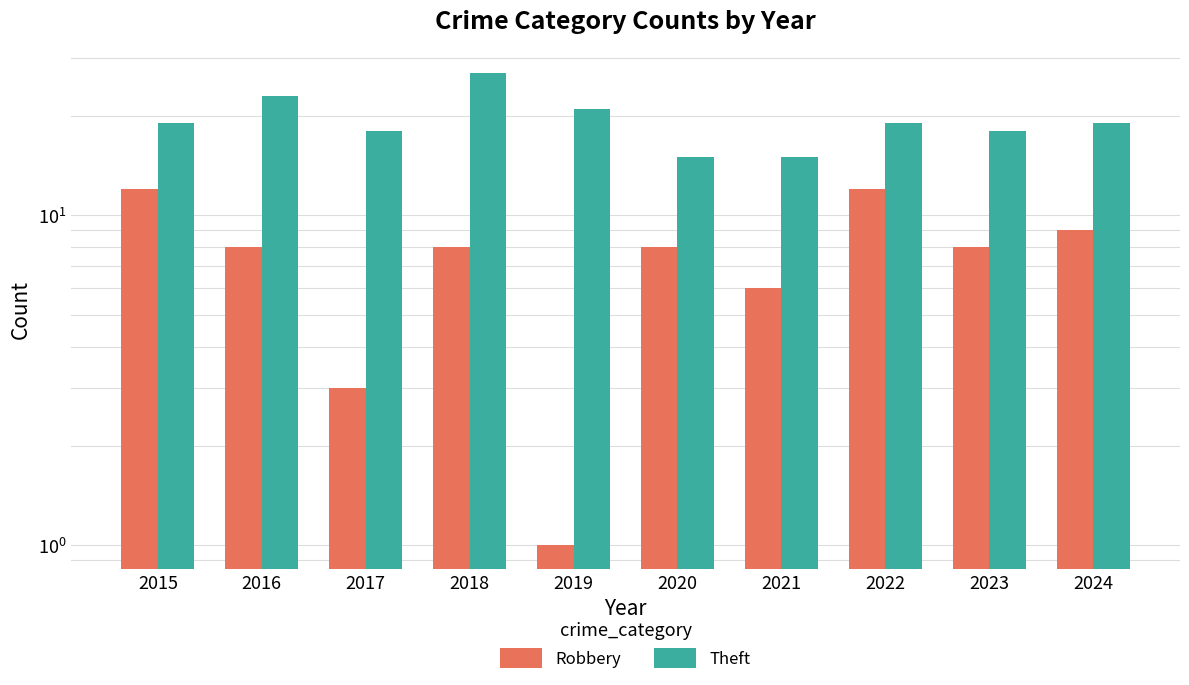

List the series in order of their overall mean, highest first.

Theft, Robbery